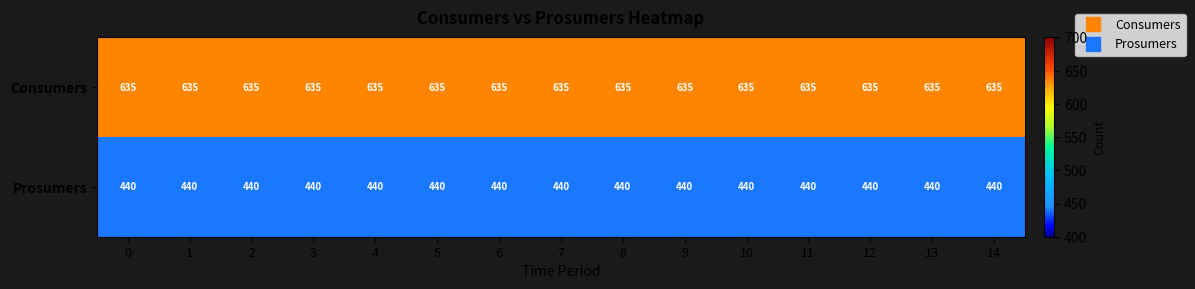

What is the highest value of the Prosumers series?

440